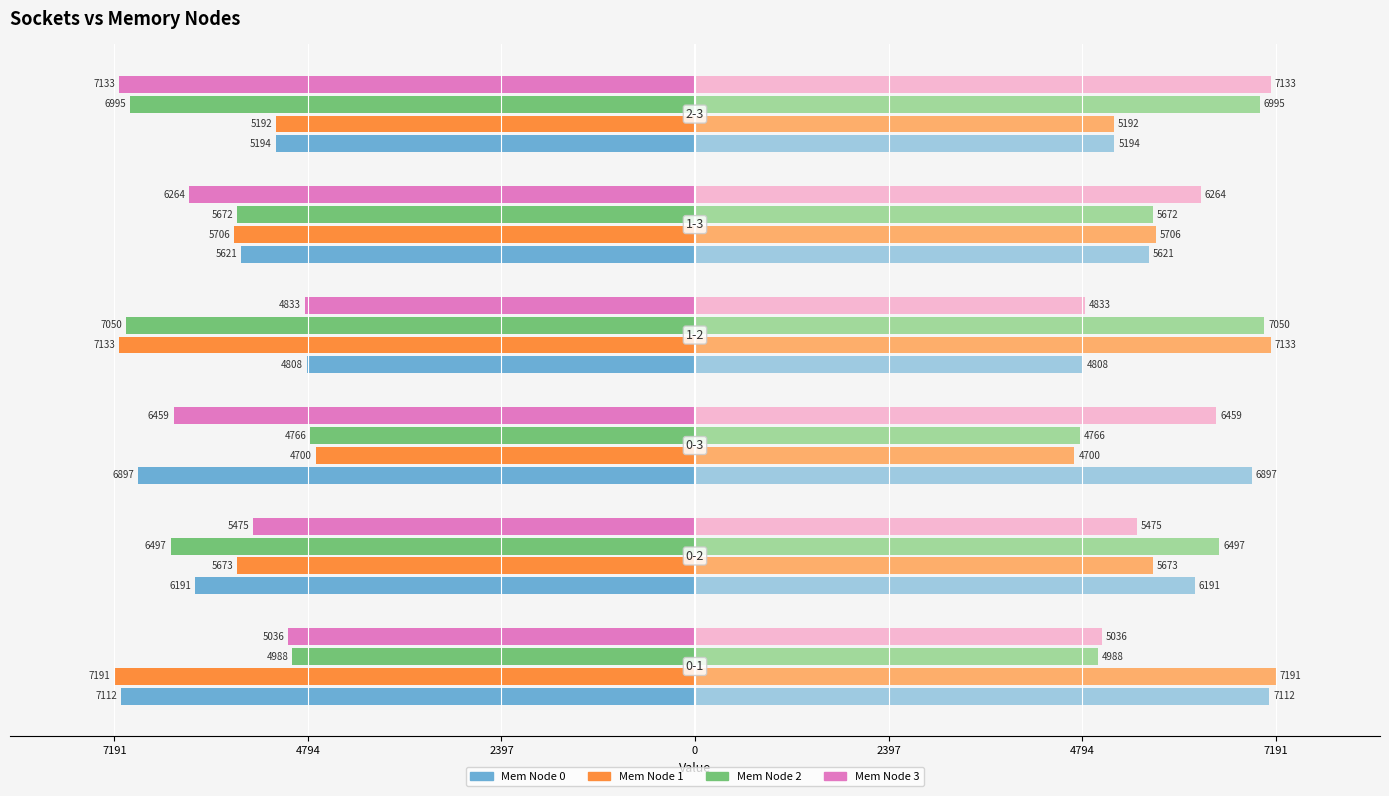

The value of Node 0 at 2397 is -5620.8. True or false?

True